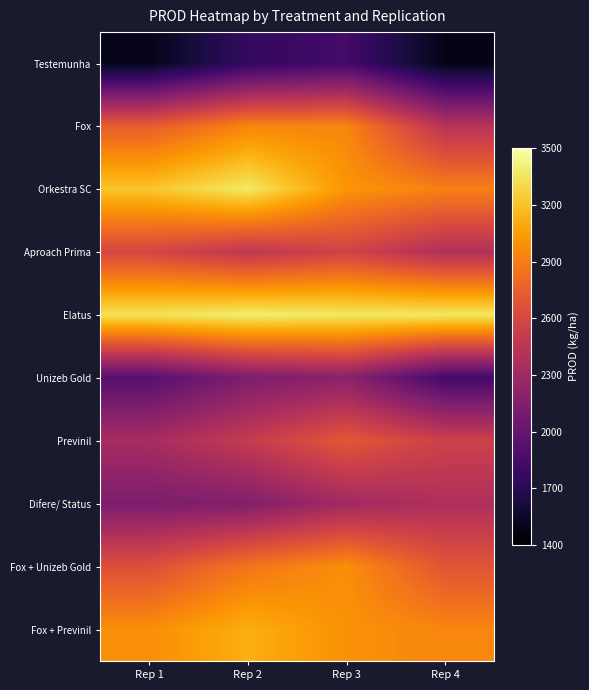

Reading left to right, what are all the values shown in this chart?

Testemunha: Rep 1=1502.3	Rep 2=1755.4	Rep 3=1834.0	Rep 4=1487.8
Fox: Rep 1=2736.0	Rep 2=2941.7	Rep 3=2938.3	Rep 4=2427.1
Orkestra SC: Rep 1=3214.5	Rep 2=3372.3	Rep 3=3010.8	Rep 4=2918.3
Aproach Prima: Rep 1=2591.8	Rep 2=2466.1	Rep 3=2565.6	Rep 4=2388.7
Elatus: Rep 1=3339.2	Rep 2=3395.8	Rep 3=3366.3	Rep 4=3367.0
Unizeb Gold: Rep 1=1930.8	Rep 2=2125.6	Rep 3=2193.9	Rep 4=1833.2
Previnil: Rep 1=2339.1	Rep 2=2504.0	Rep 3=2705.0	Rep 4=2544.2
Difere/ Status: Rep 1=2122.0	Rep 2=2151.5	Rep 3=2309.4	Rep 4=2380.4
Fox + Unizeb Gold: Rep 1=2655.3	Rep 2=2864.3	Rep 3=2980.5	Rep 4=2687.3
Fox + Previnil: Rep 1=2980.2	Rep 2=3119.0	Rep 3=2992.5	Rep 4=2942.3